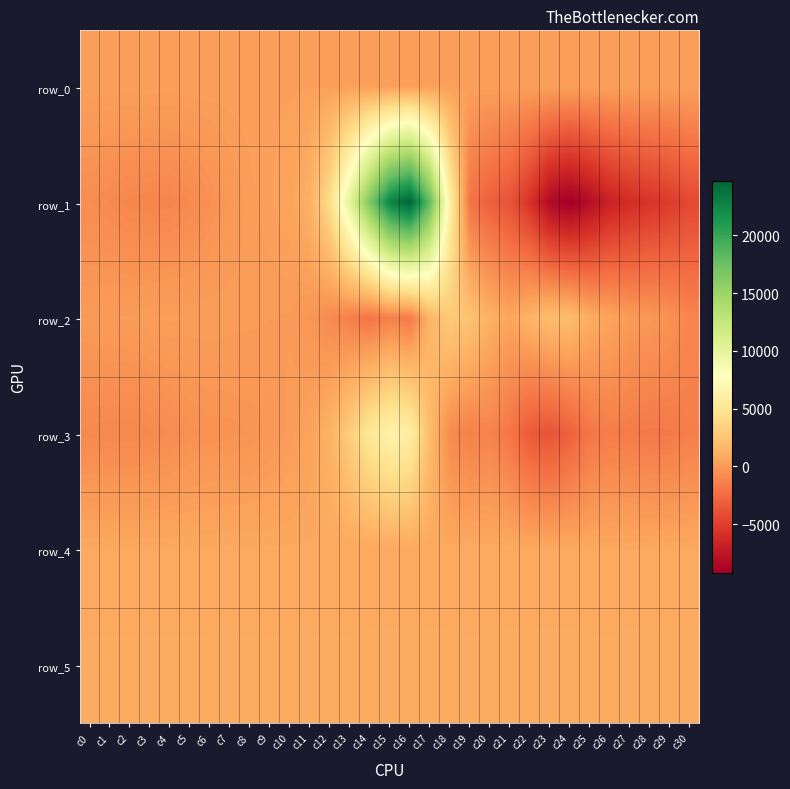

What is the maximum value for row_0?

294.8